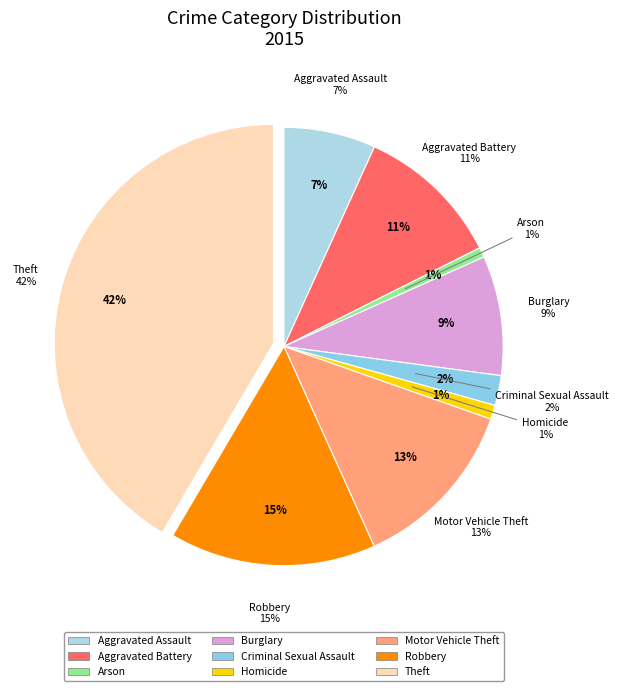

What is the total percentage of Theft and Burglary?

50.4%